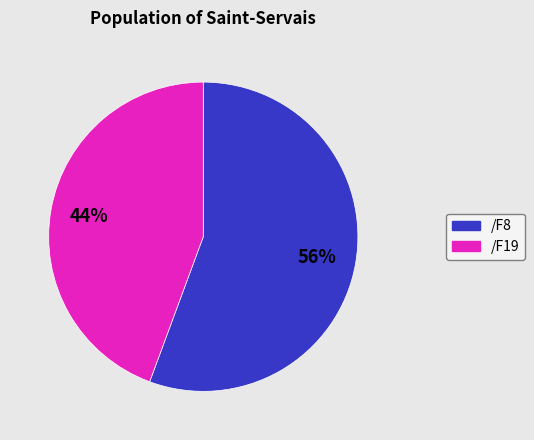

Is it true that /F8 is 56% of the pie?

True